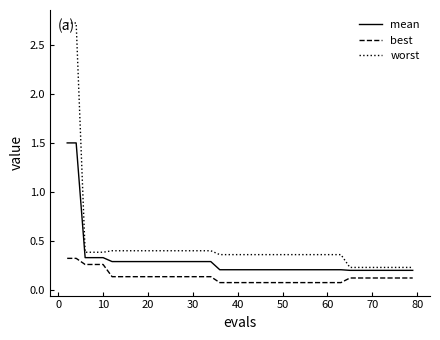

Which series has the largest total across all categories?

worst